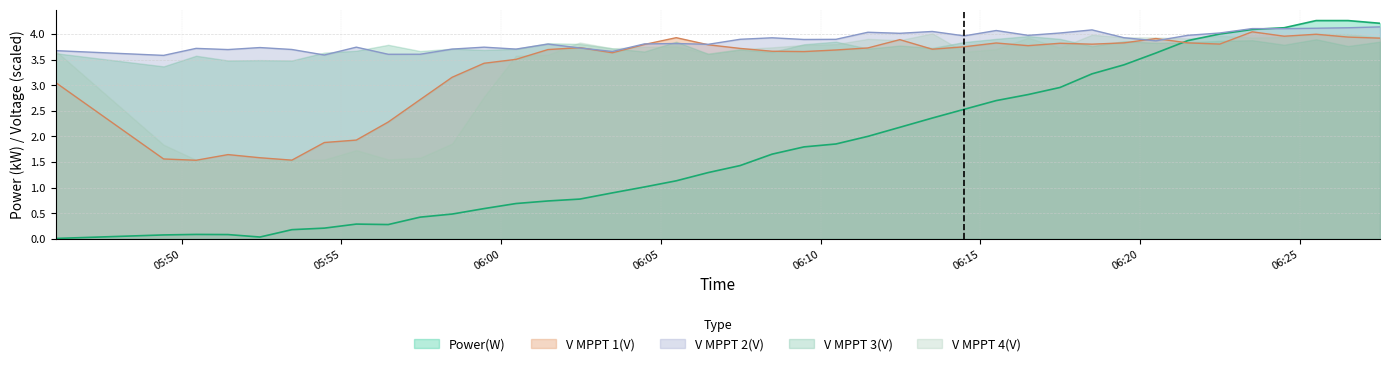

Which series has the largest range (max minus min)?

Power(W)